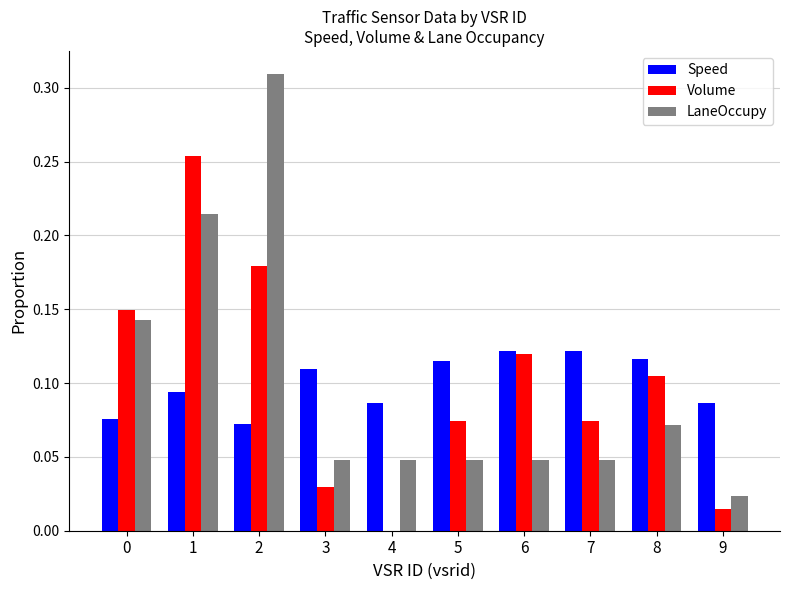

The LaneOccupy series shows 0.1 at 7. True or false?

False